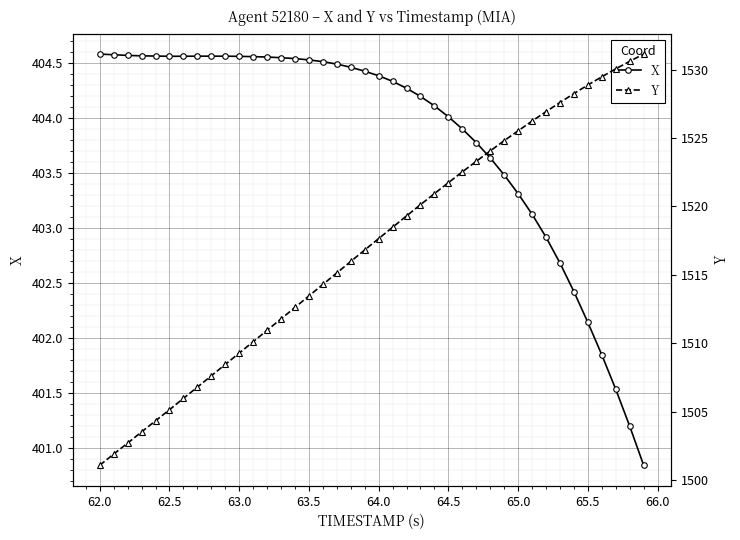

What is the lowest value of the Y series?

1501.1